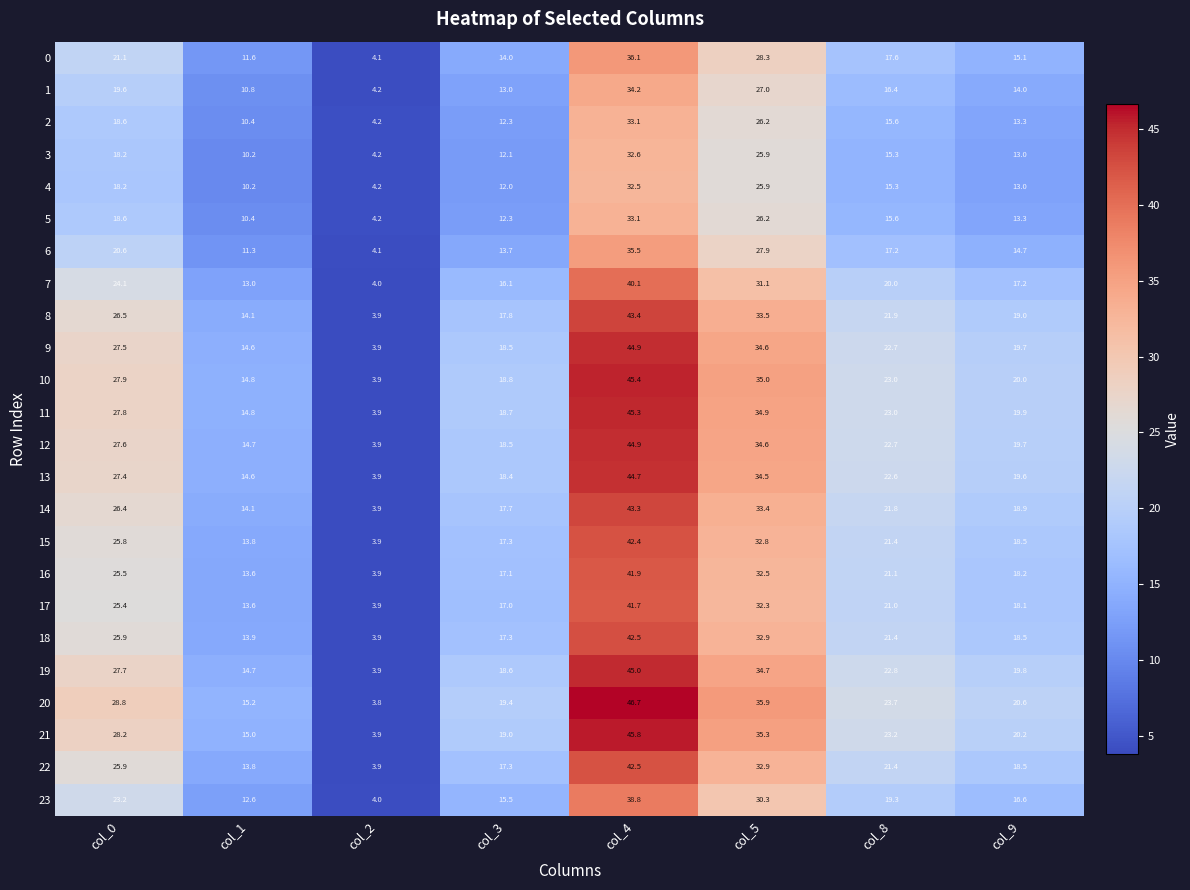

Which series has the largest range (max minus min)?

20